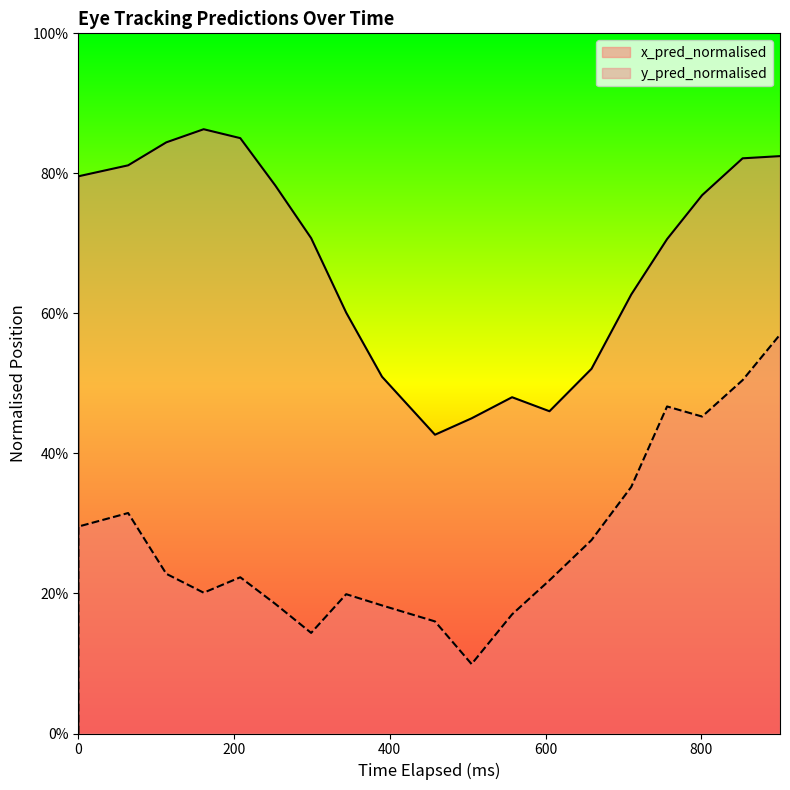

Which series has the largest total across all categories?

x_pred_normalised